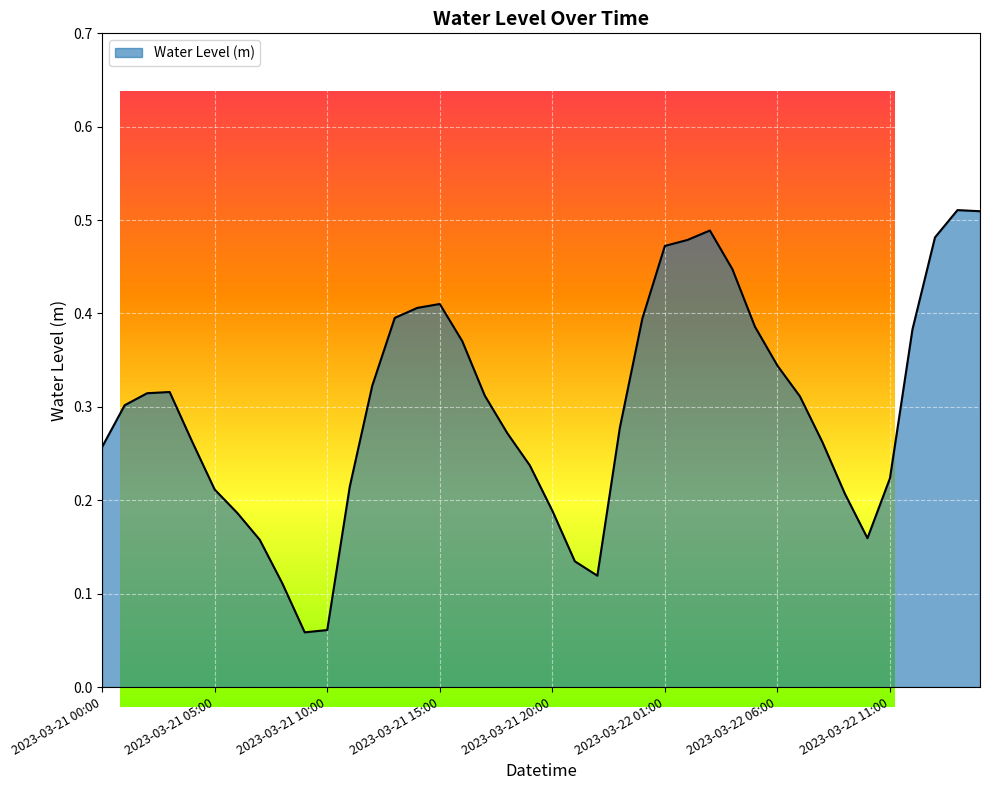

How many lines are shown in the chart?

1